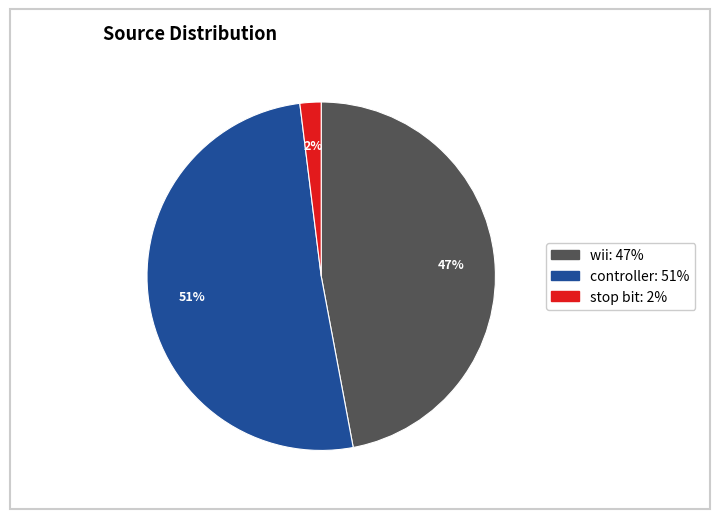

Is it true that controller is 51% of the pie?

True